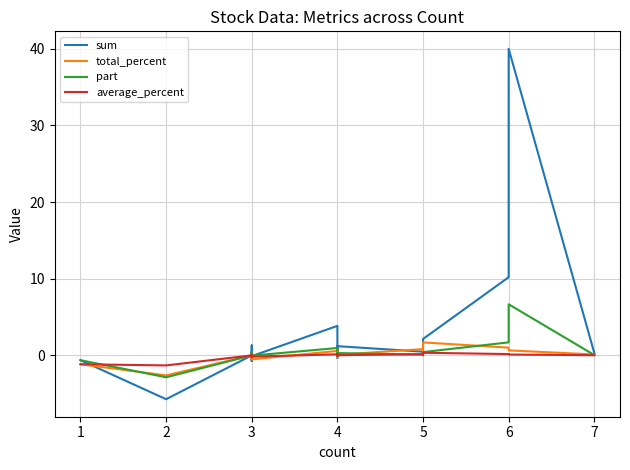

Does the chart have visible grid lines?

Yes